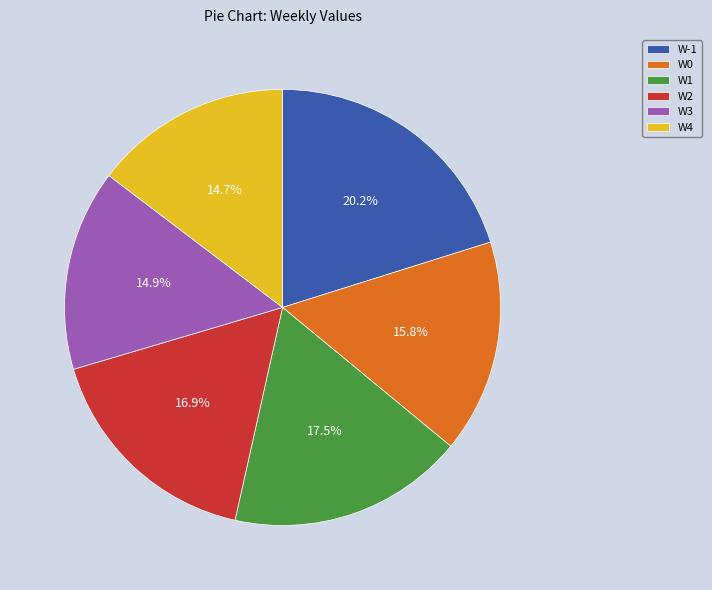

Count the number of slices in the pie.

6